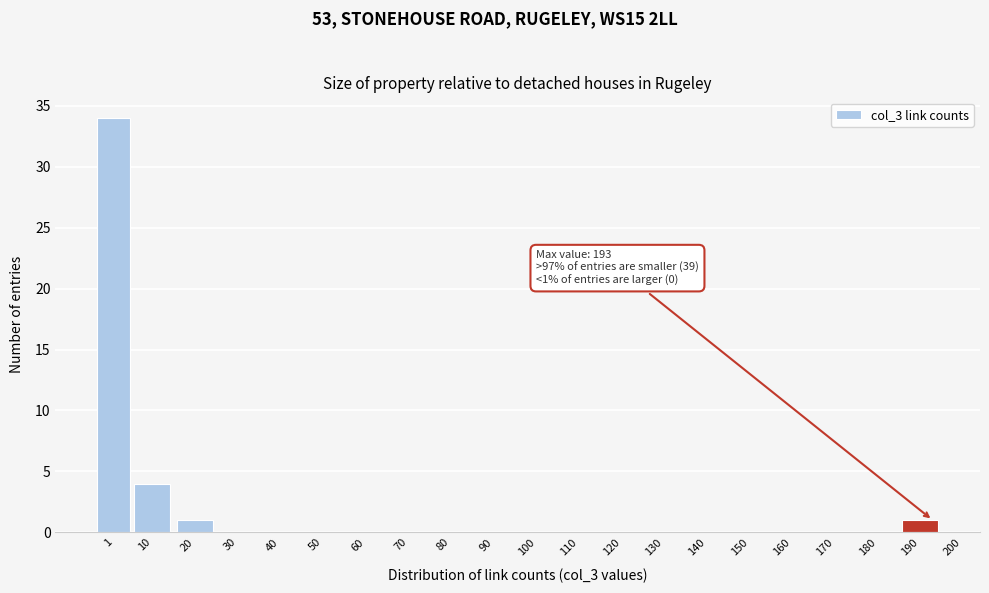

Reading right to left, transcribe all the data shown in this chart.

190=1	180=0	170=0	160=0	150=0	140=0	130=0	120=0	110=0	100=0	90=0	80=0	70=0	60=0	50=0	40=0	30=0	20=1	10=4	1=34